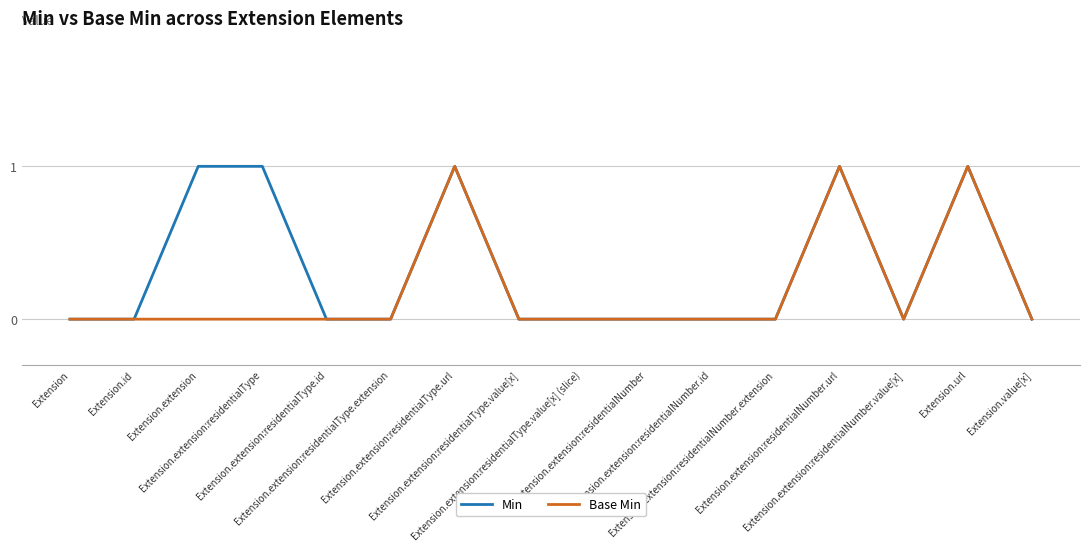

Rank the series by their average value, from highest to lowest.

Min, Base Min